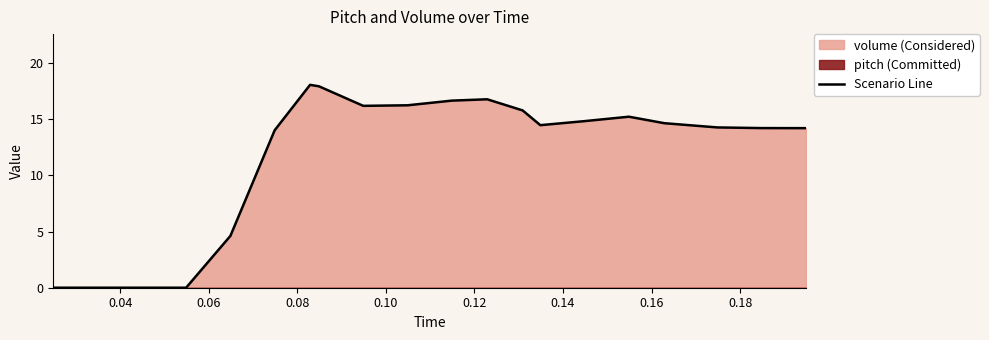

Does the chart have visible grid lines?

No